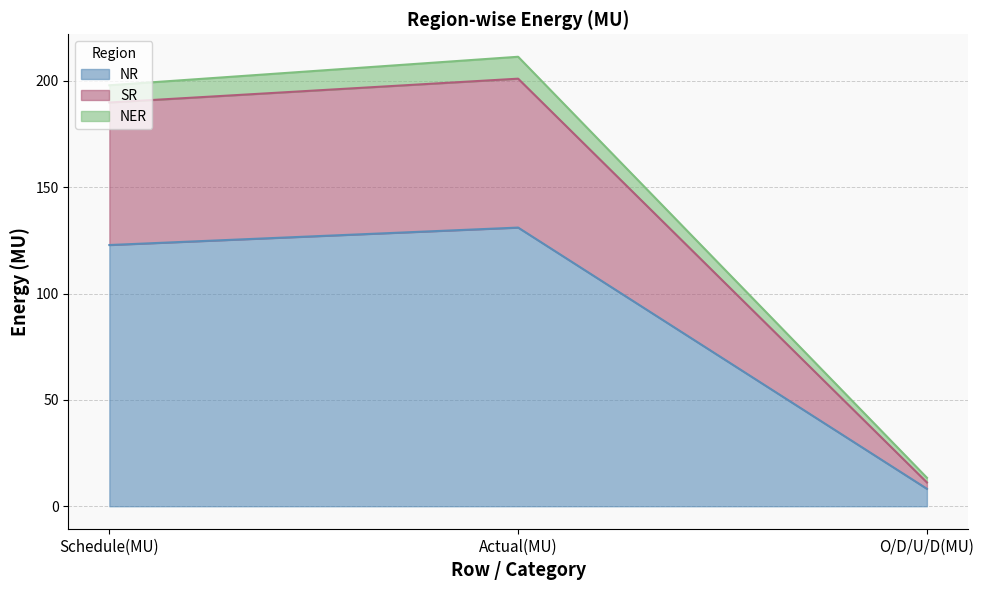

At which label does NR reach its minimum?

O/D/U/D(MU)